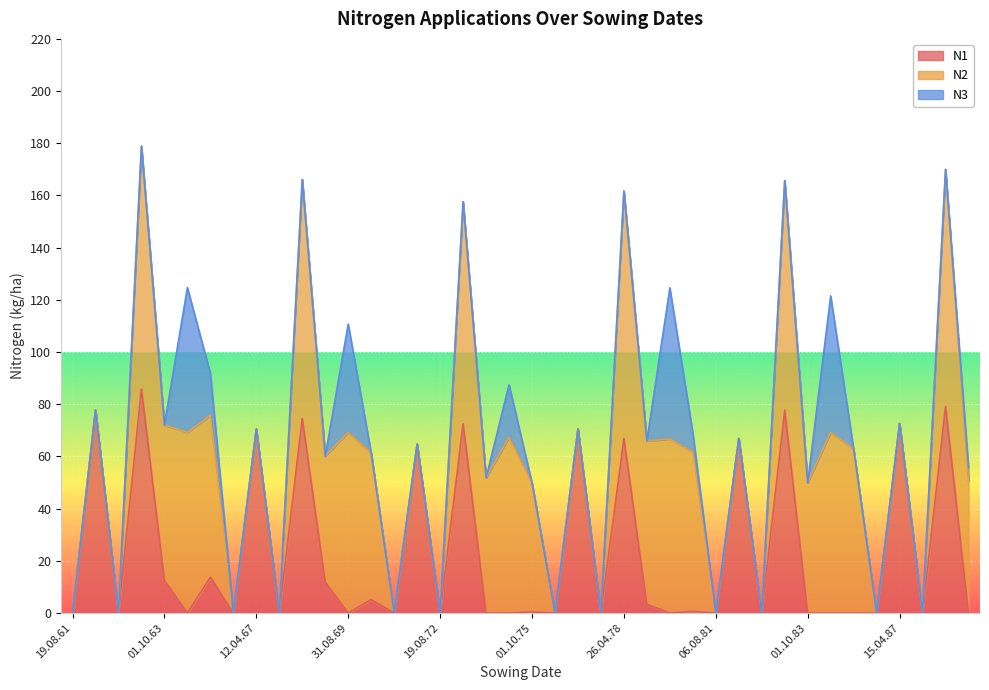

How many series are shown in this chart?

3